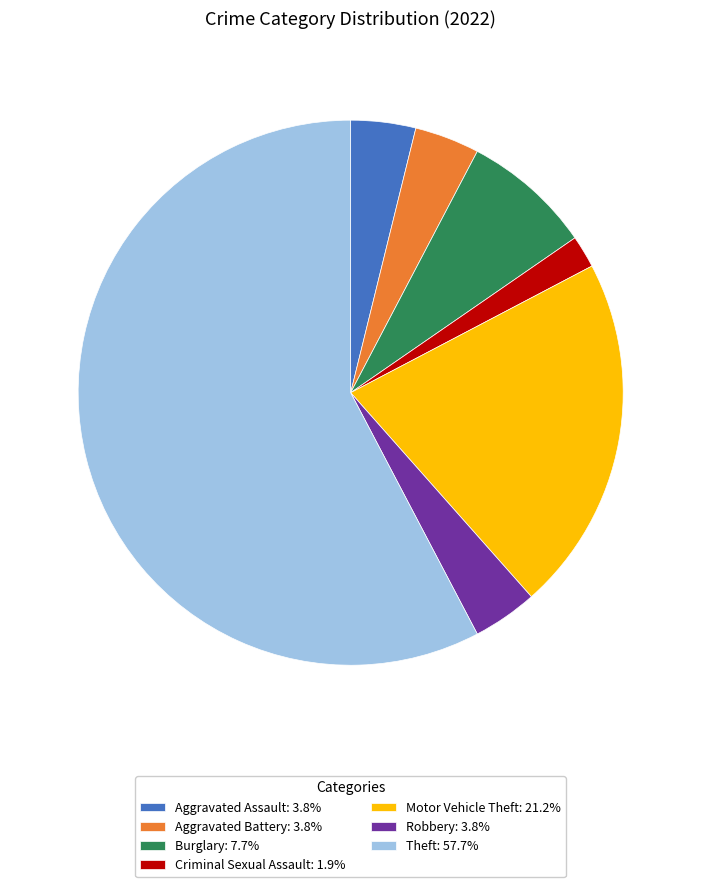

Do Motor Vehicle Theft: 21.2% and Robbery: 3.8% together represent more than half of the pie?

No